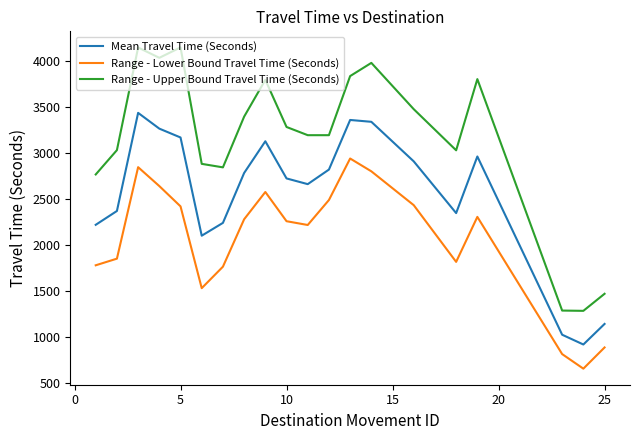

Which series has the largest total across all categories?

Range - Upper Bound Travel Time (Seconds)